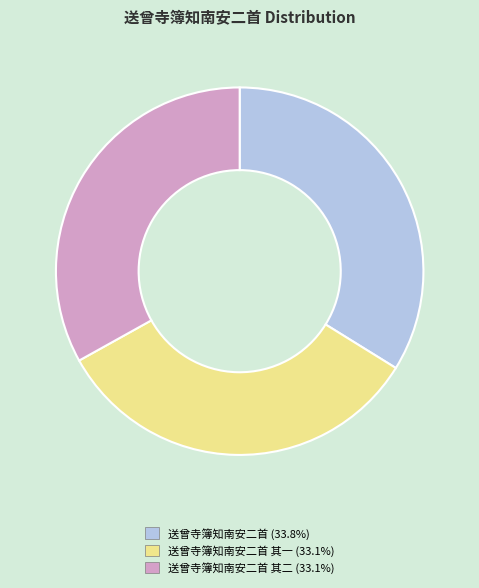

Does 送曾寺簿知南安二首 (33.8%) account for over 50% of the chart?

No